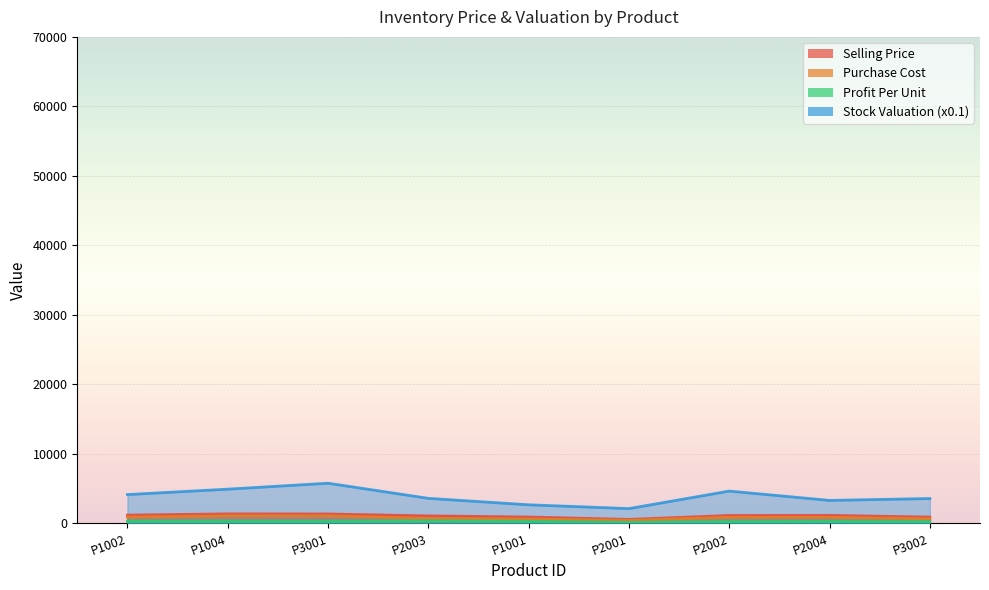

What position from the right is P1002?

9